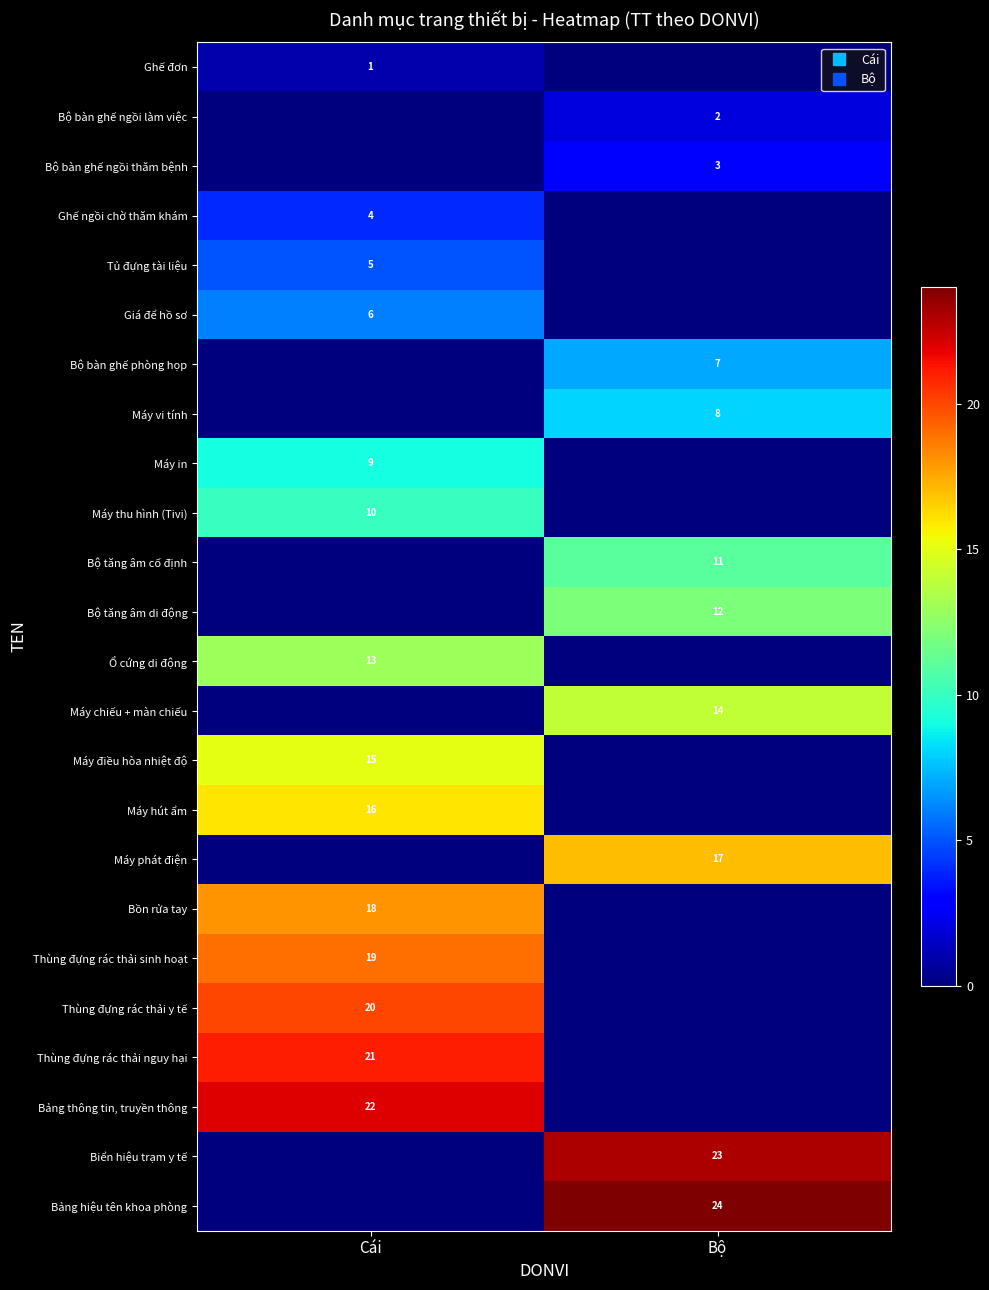

What is the difference between the Bộ bàn ghế ngồi thăm bệnh values at Cái and Bộ?

3